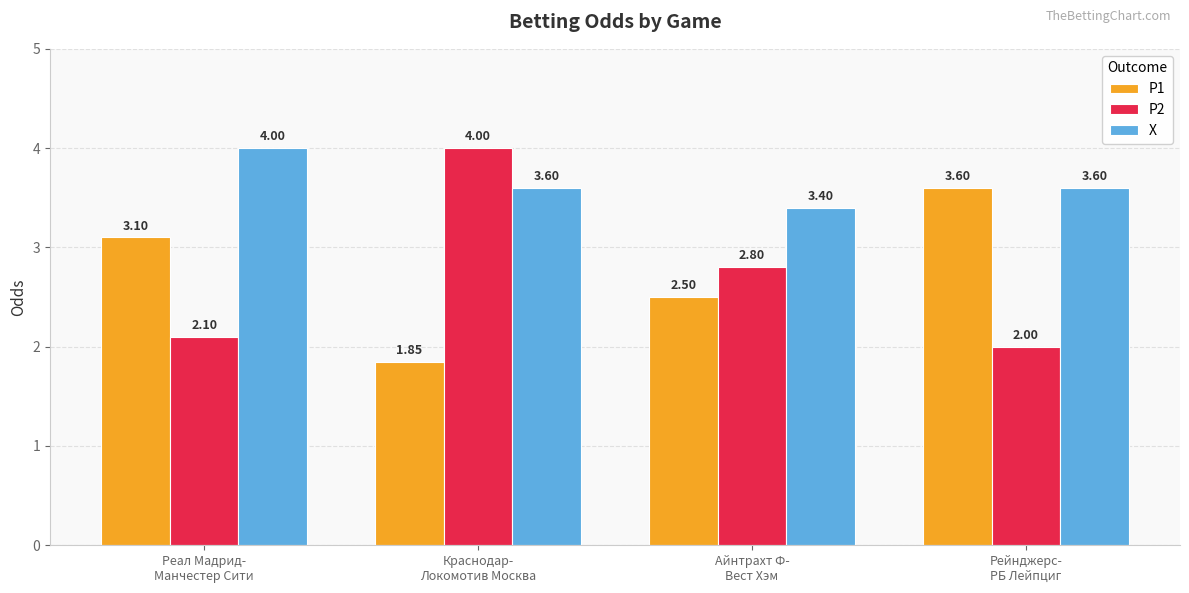

What is the label of the 4th bar from the right?

Реал Мадрид-
Манчестер Сити